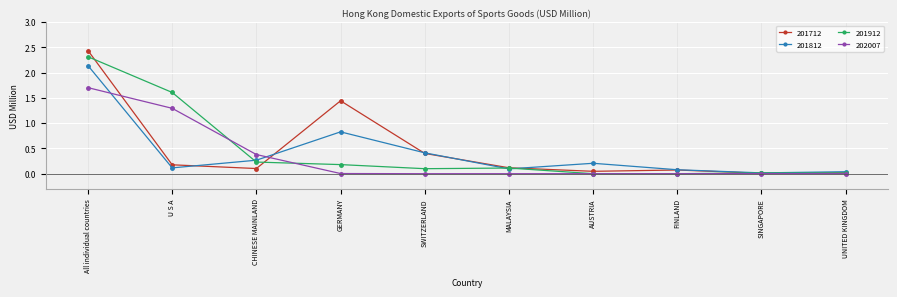

Which category has the highest value across all series?

All individual countries